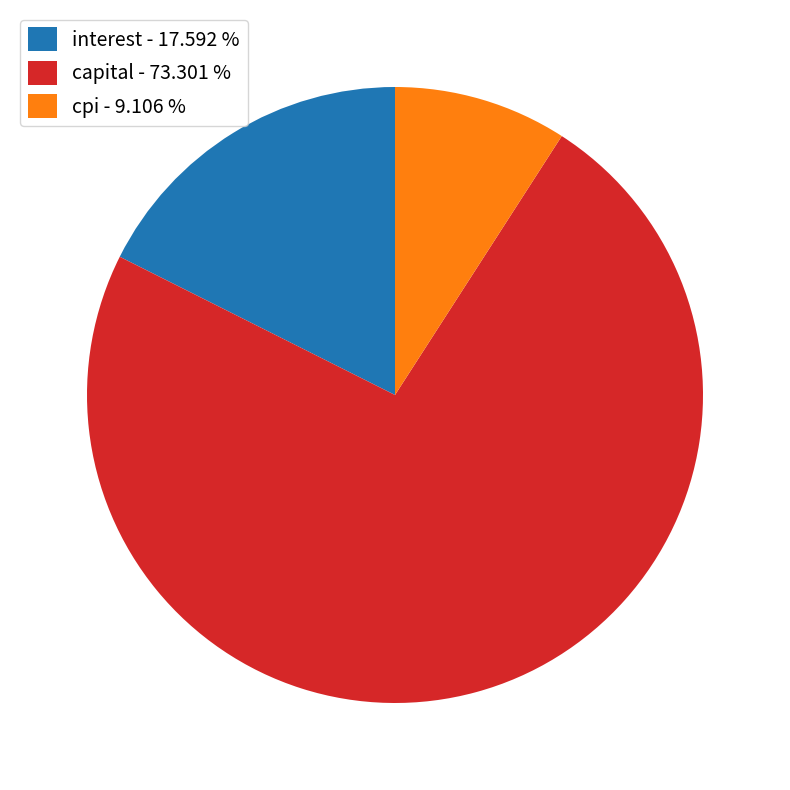

What is the majority slice?

capital - 73.301 %